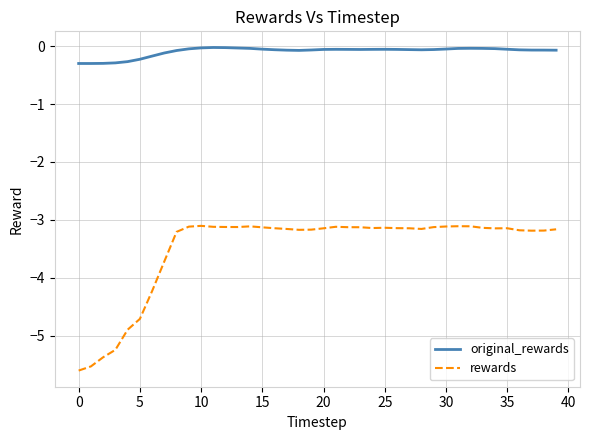

Which series has the largest range (max minus min)?

rewards